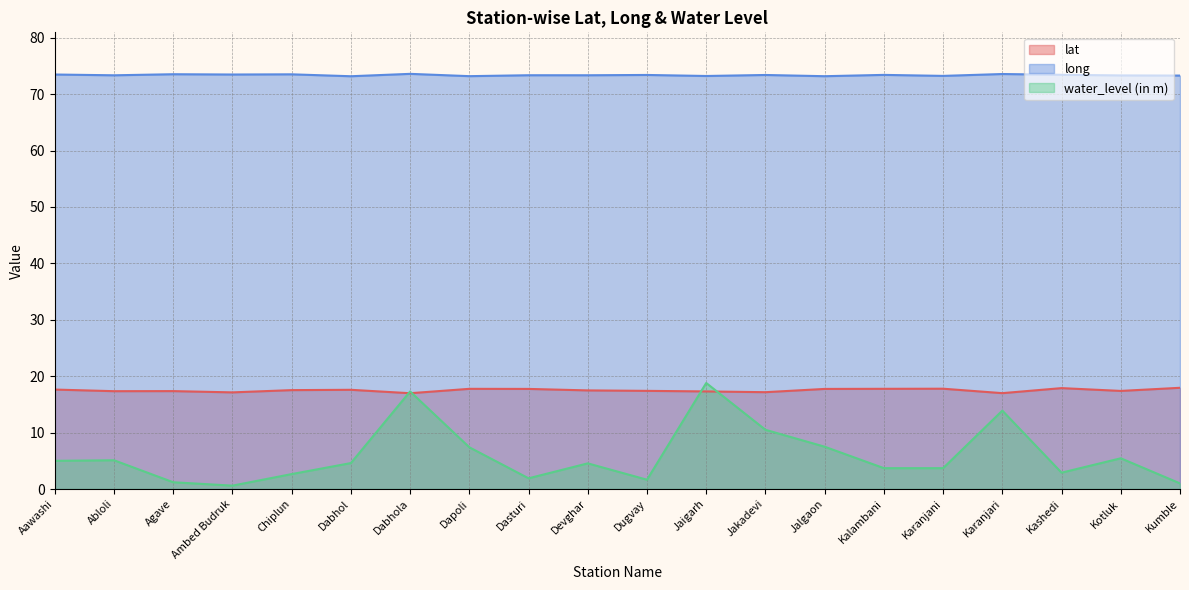

At which label is long closest to 73?

Dabhol